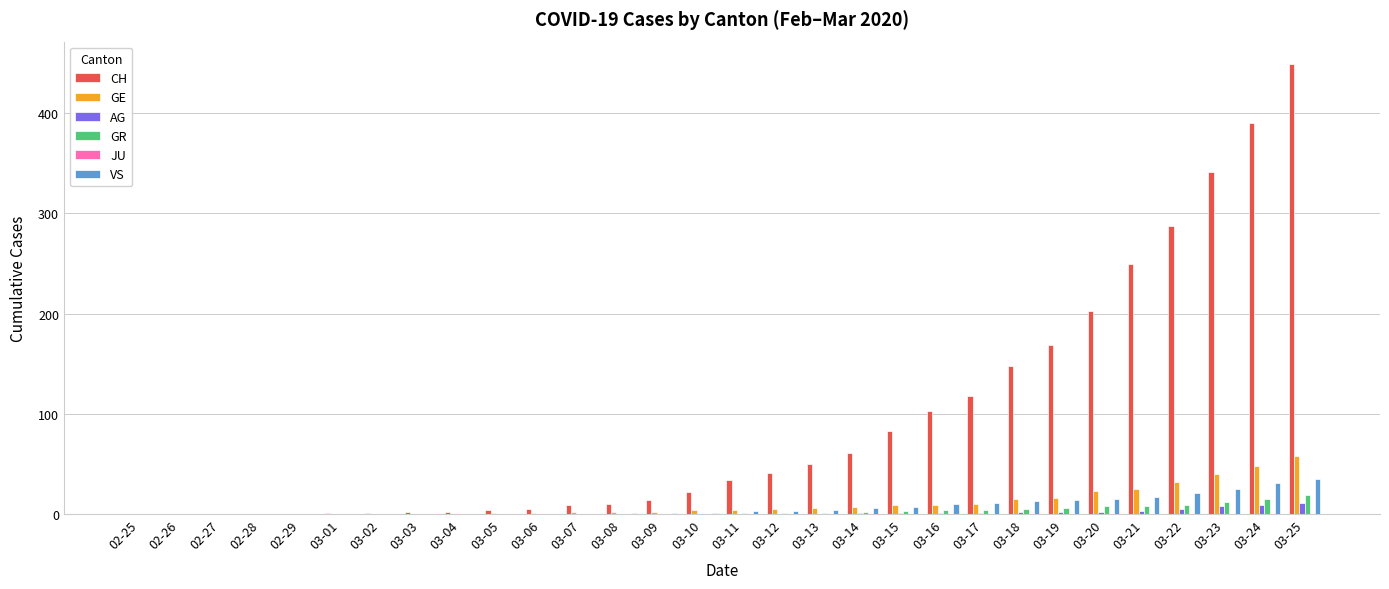

Which series has the largest total across all categories?

CH